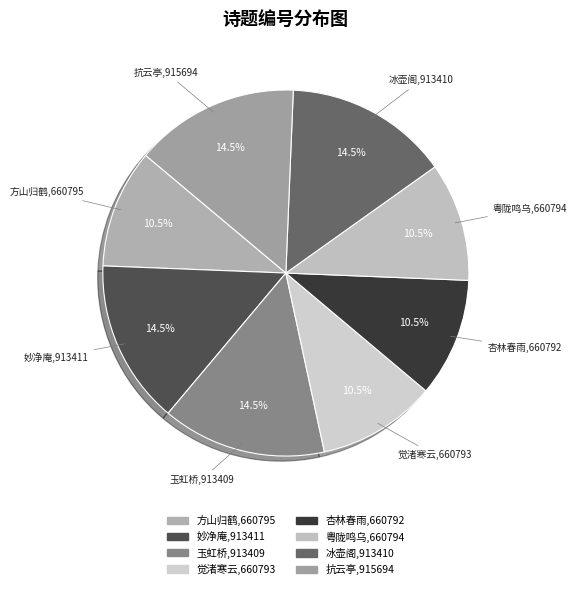

How many segments does this pie chart have?

8